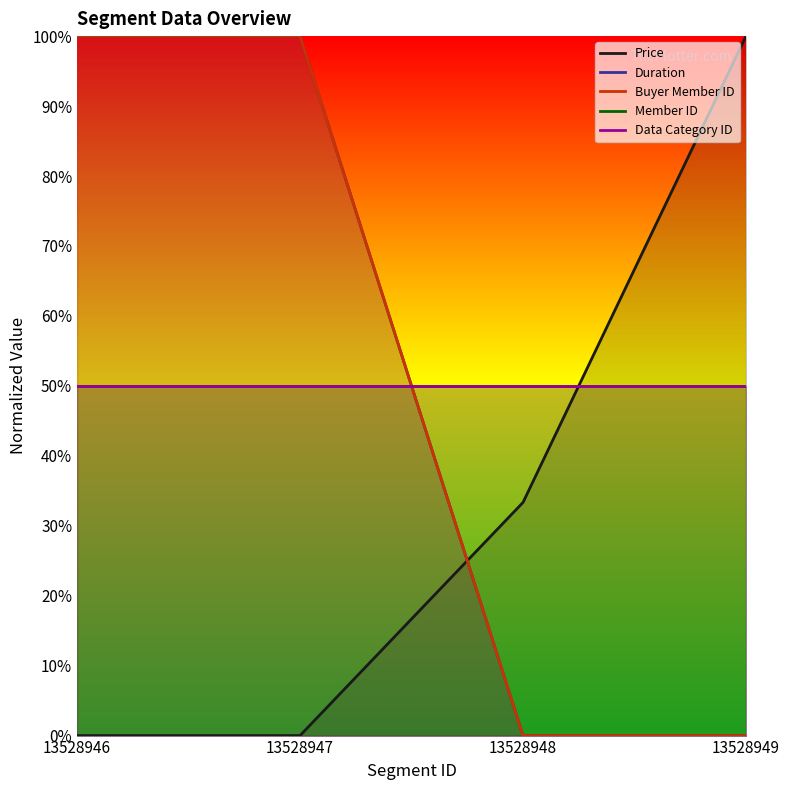

Is the value of Duration at 13528948 greater than the value of Data Category ID at 13528947?

No